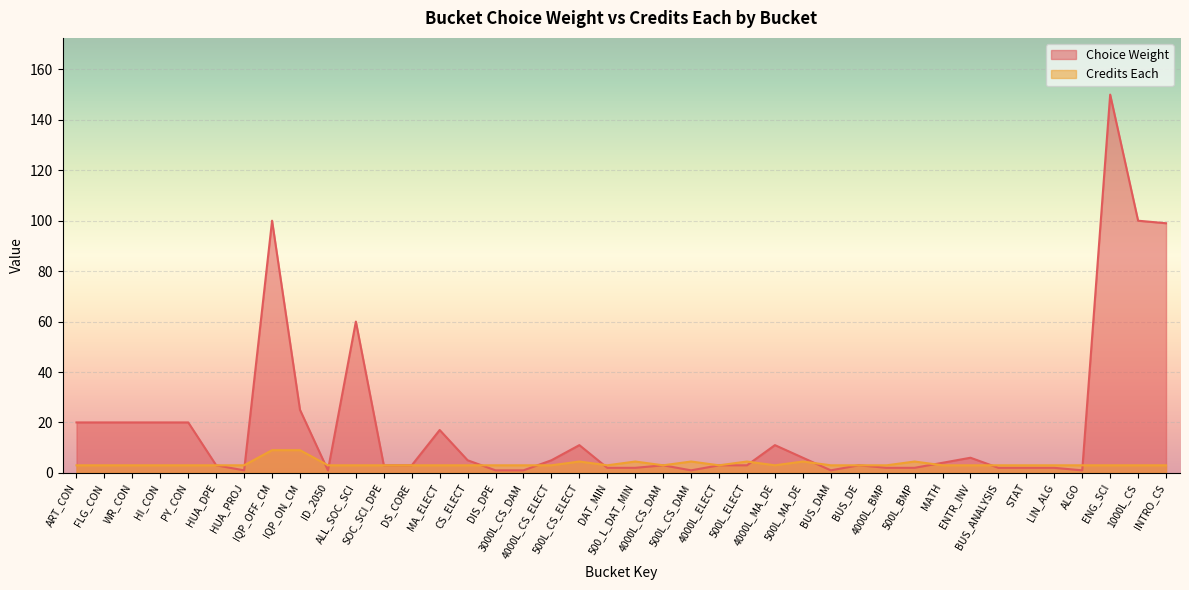

What is the minimum value shown in the chart?

1.0